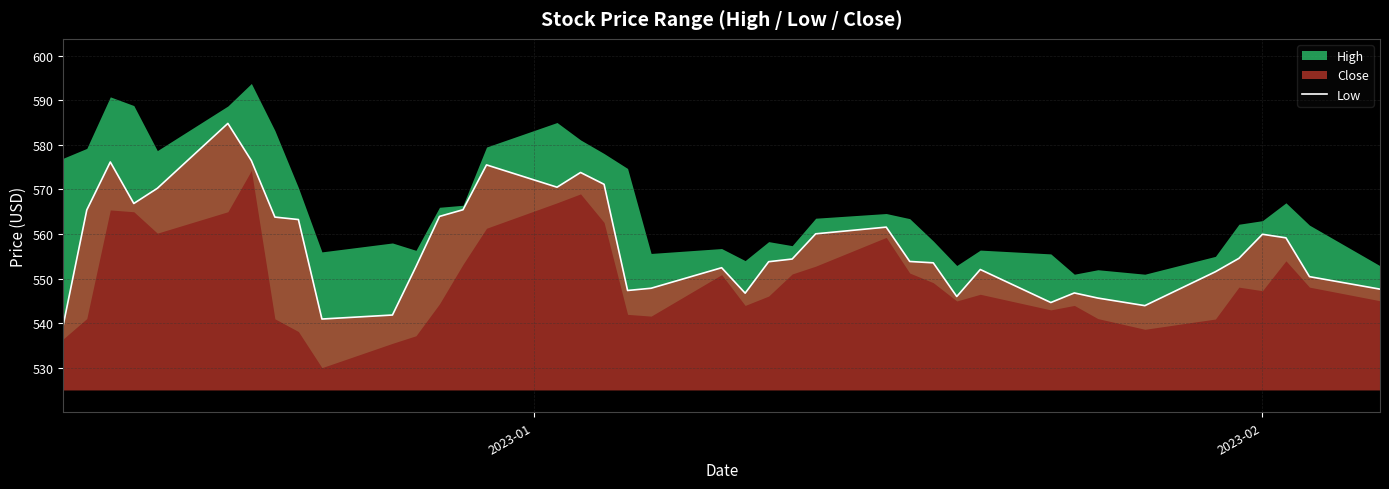

What is the highest value of the Low series?

584.8